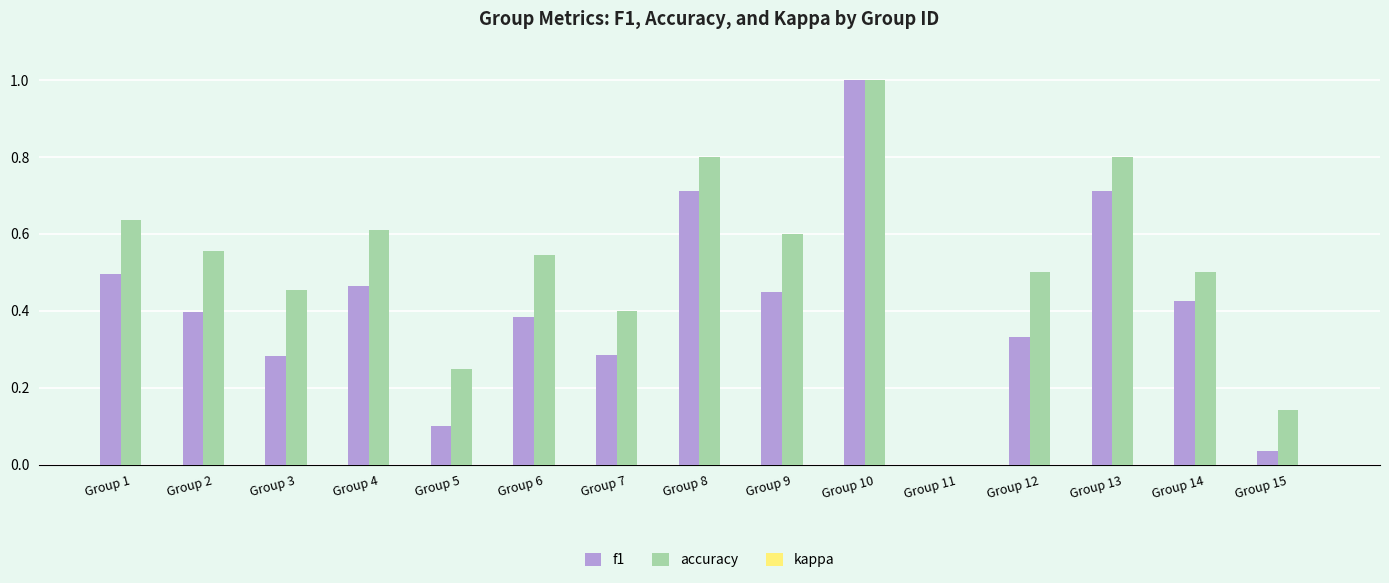

Is the value of kappa at Group 10 greater than the value of f1 at Group 3?

No